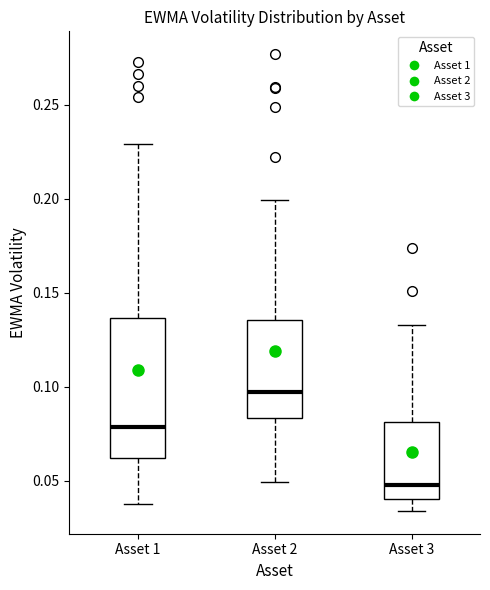

Which box has the lowest median line?

Asset 3